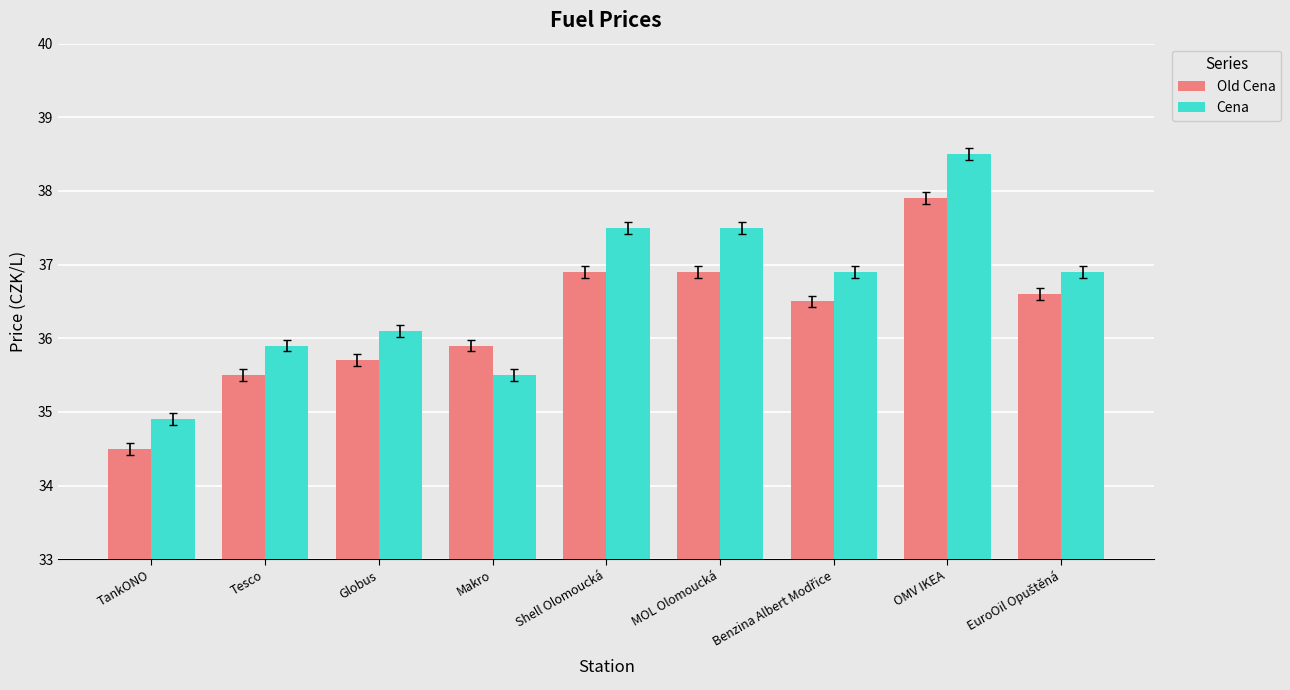

What is the value of the Old Cena bar at the 3rd from the left?

35.7